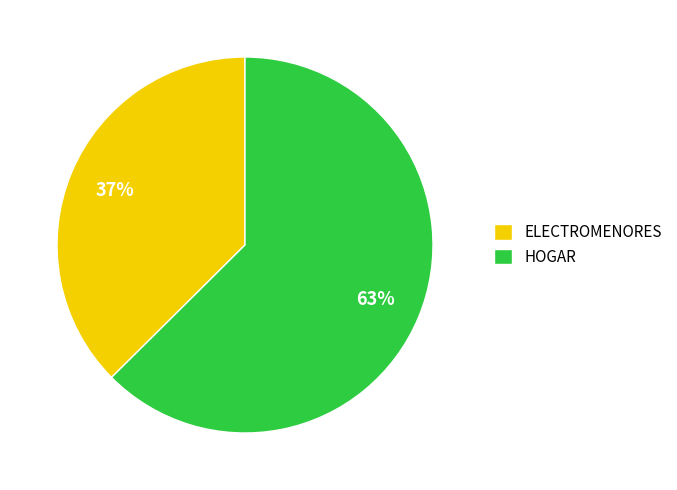

How many slices are in this pie chart?

2